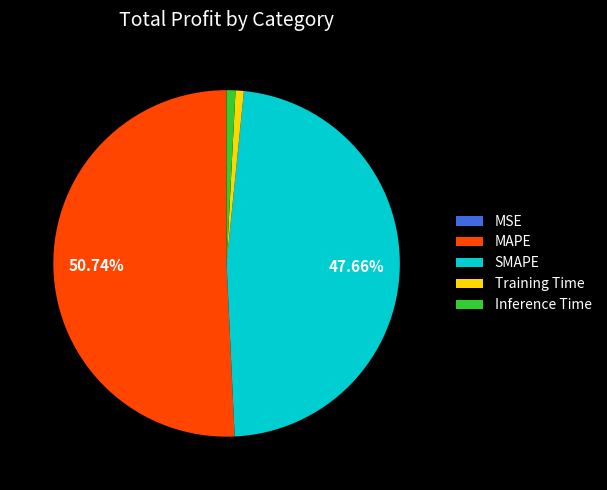

What is the majority slice?

MAPE